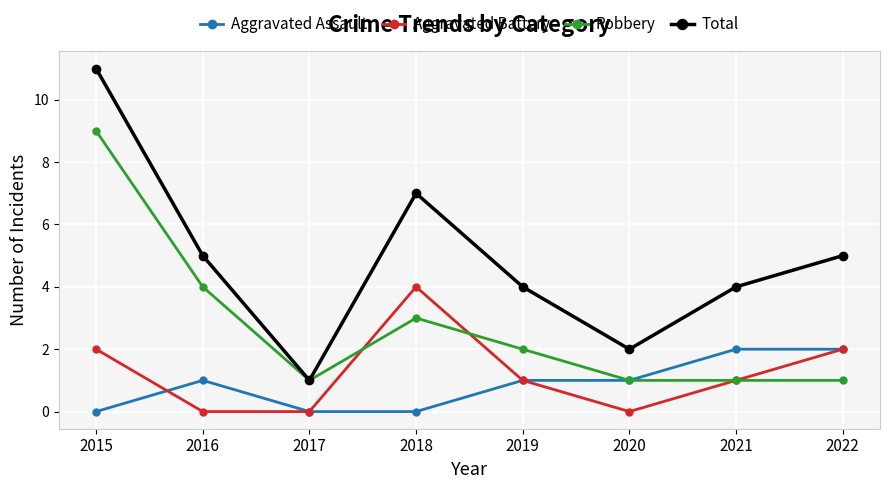

How many series are shown in this chart?

4